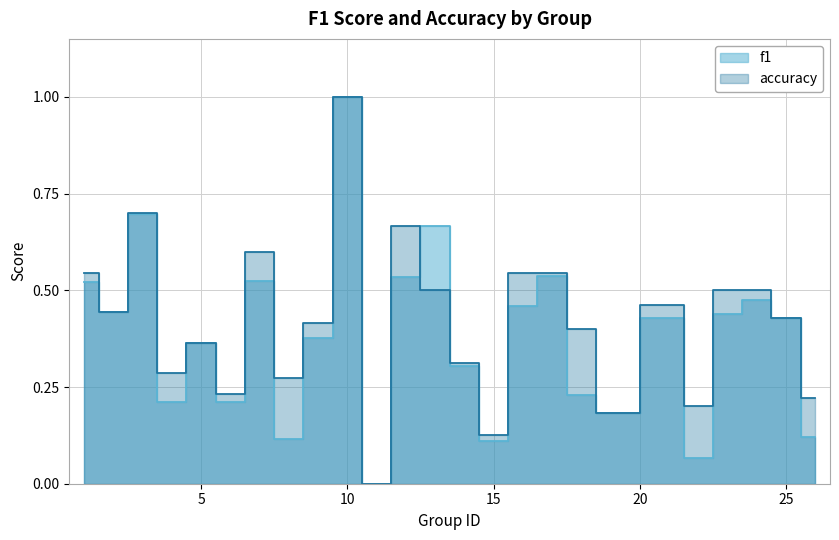

Rank the series at 6 from lowest to highest value.

f1, accuracy